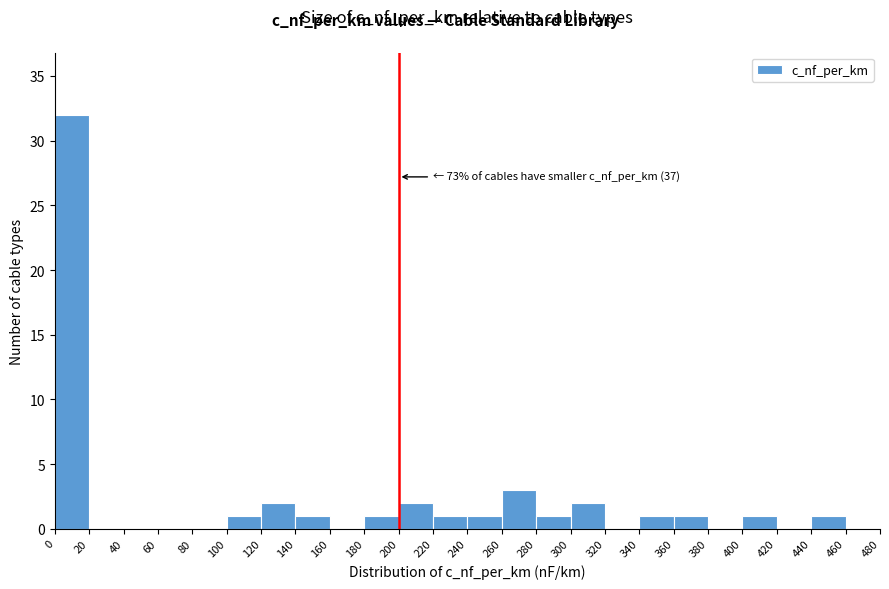

Over which range of the x-axis is the bar tallest?

0 to 20